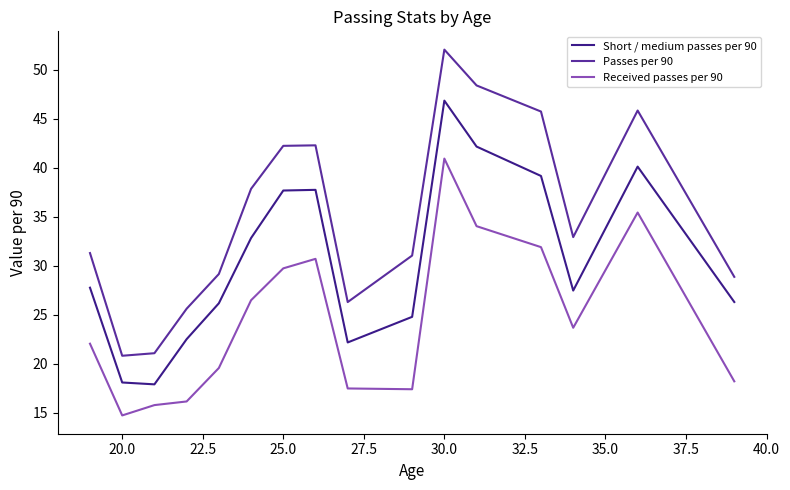

What is the maximum value shown in the chart?

52.1